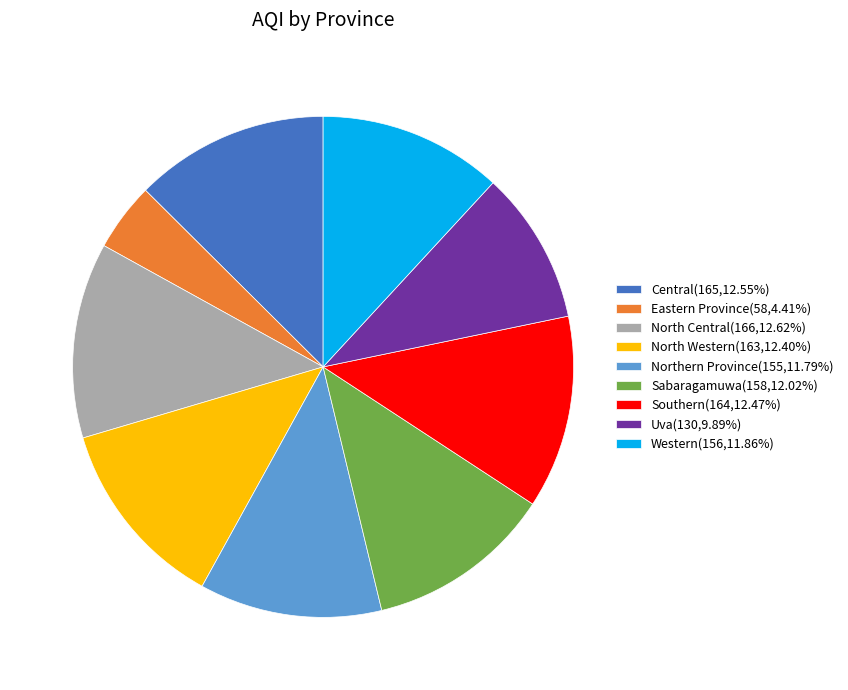

Combined, do Southern(164,12.47%) and Central(165,12.55%) account for over 50%?

No